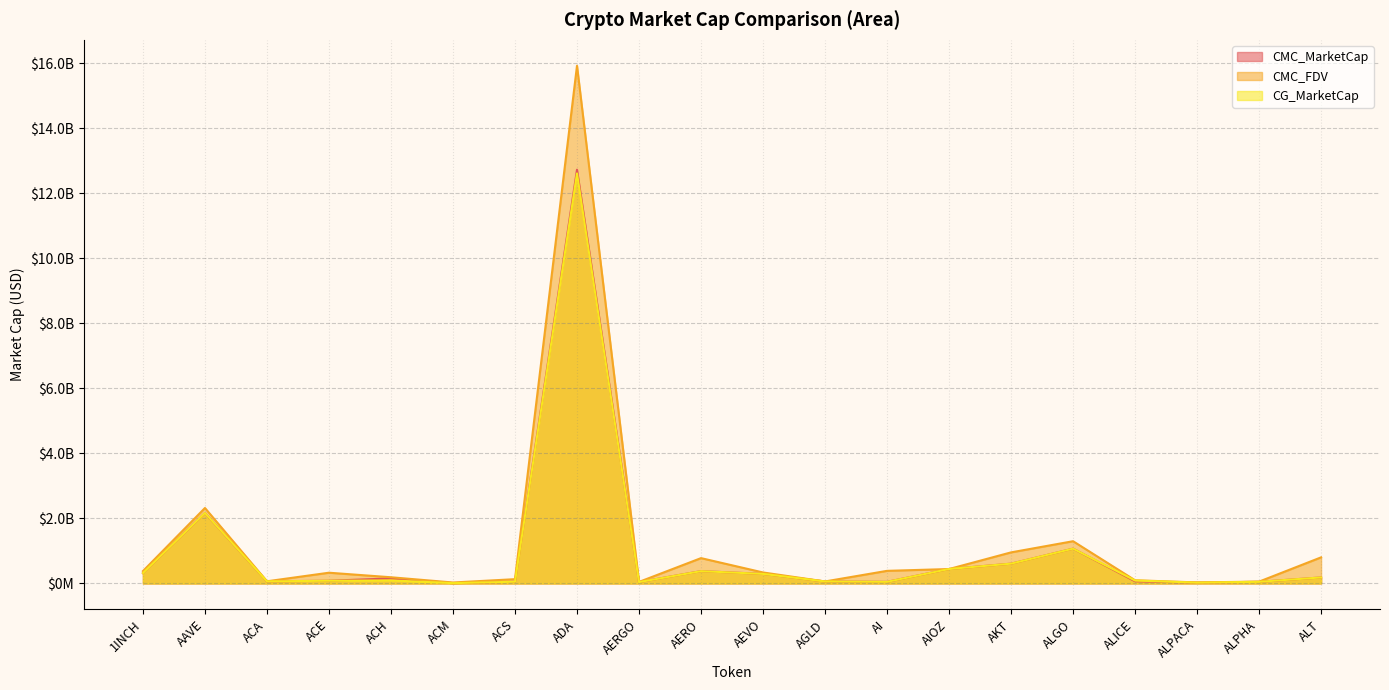

Between which two adjacent categories do CMC_FDV and CMC_MarketCap first intersect?

AI and AIOZ